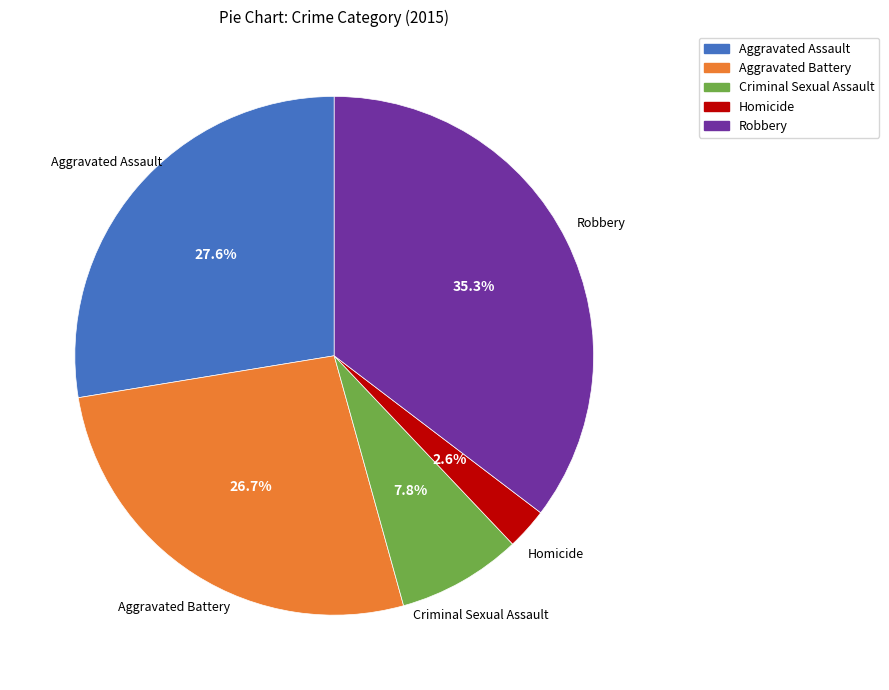

What percentage is the Homicide slice, to the nearest percent?

3%